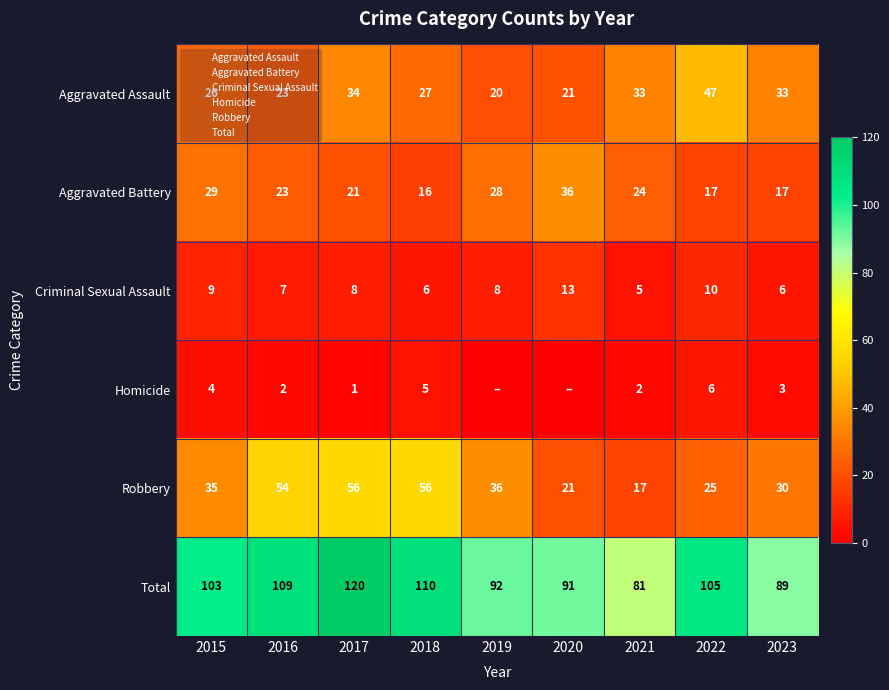

Between 2015 and 2018, which is larger?

2018